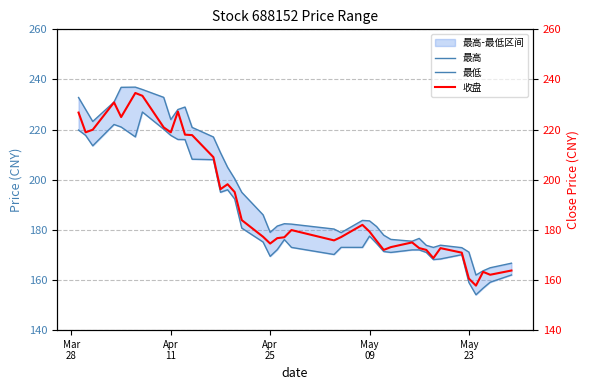

At how many categories does at least one series exceed 181?

24